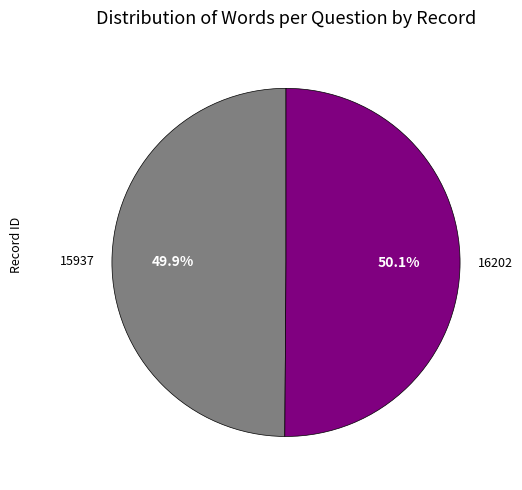

Is there a majority slice in this chart?

Yes